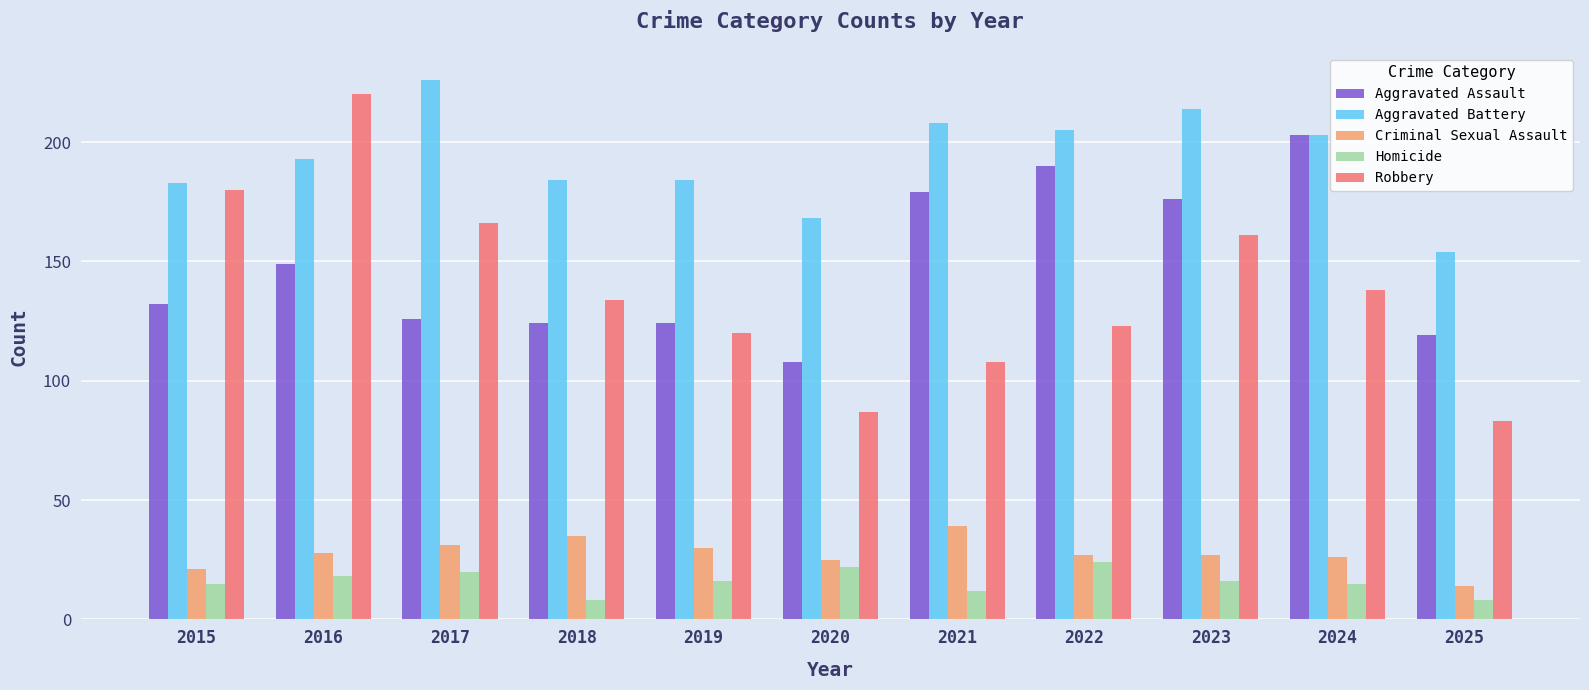

Is the value of Aggravated Battery at 2017 greater than the value of Aggravated Assault at 2021?

Yes